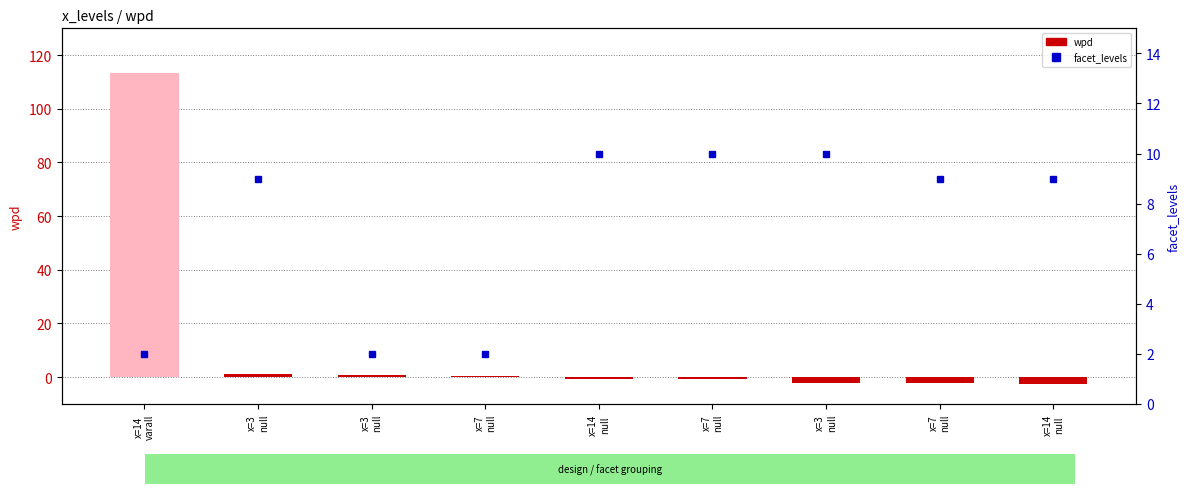

True or false: wpd has a value of 0.4 at x=7
null.

True